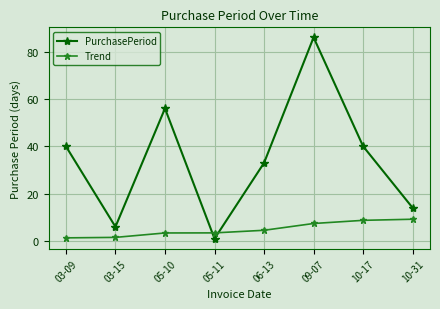

How many intersections are there between Trend and PurchasePeriod?

2